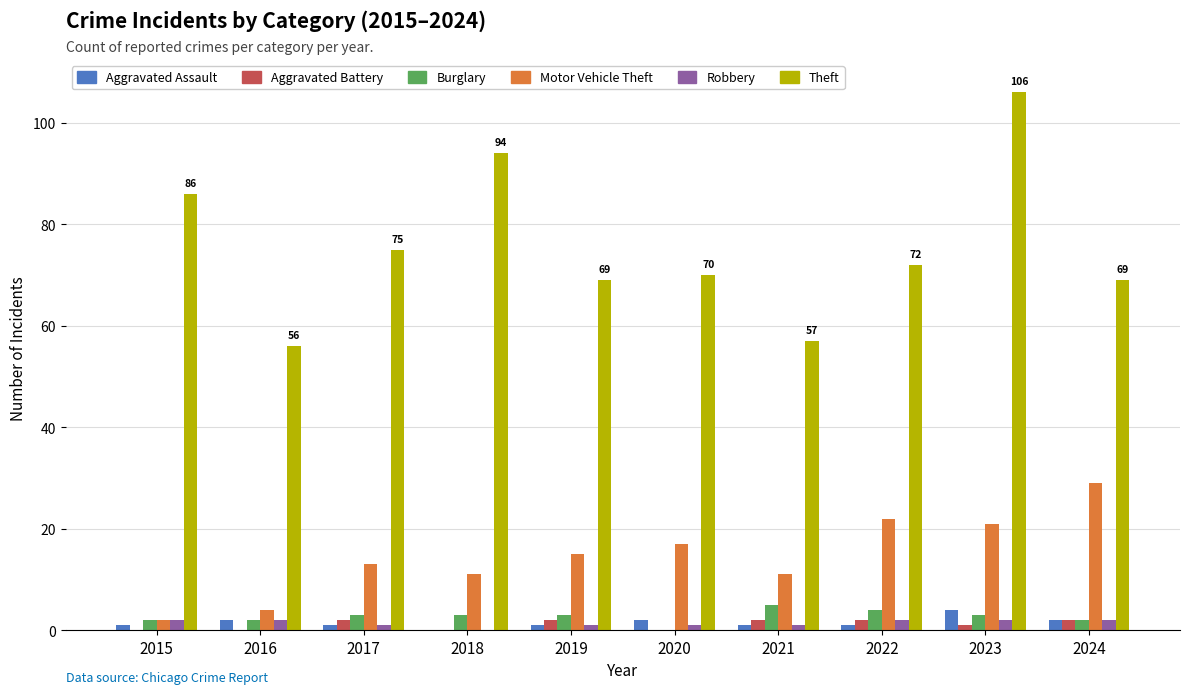

What is the approximate value of Aggravated Assault at 2017?

1